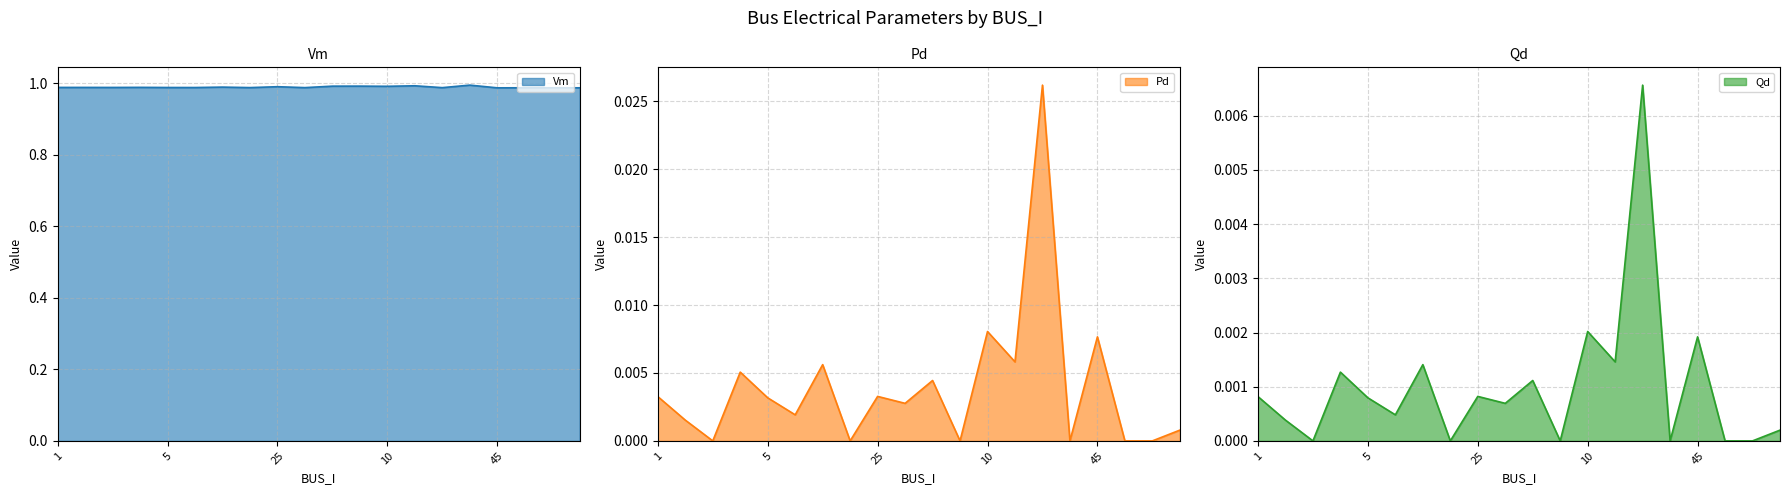

True or false: Vm has a value of 1.6 at 12.

False